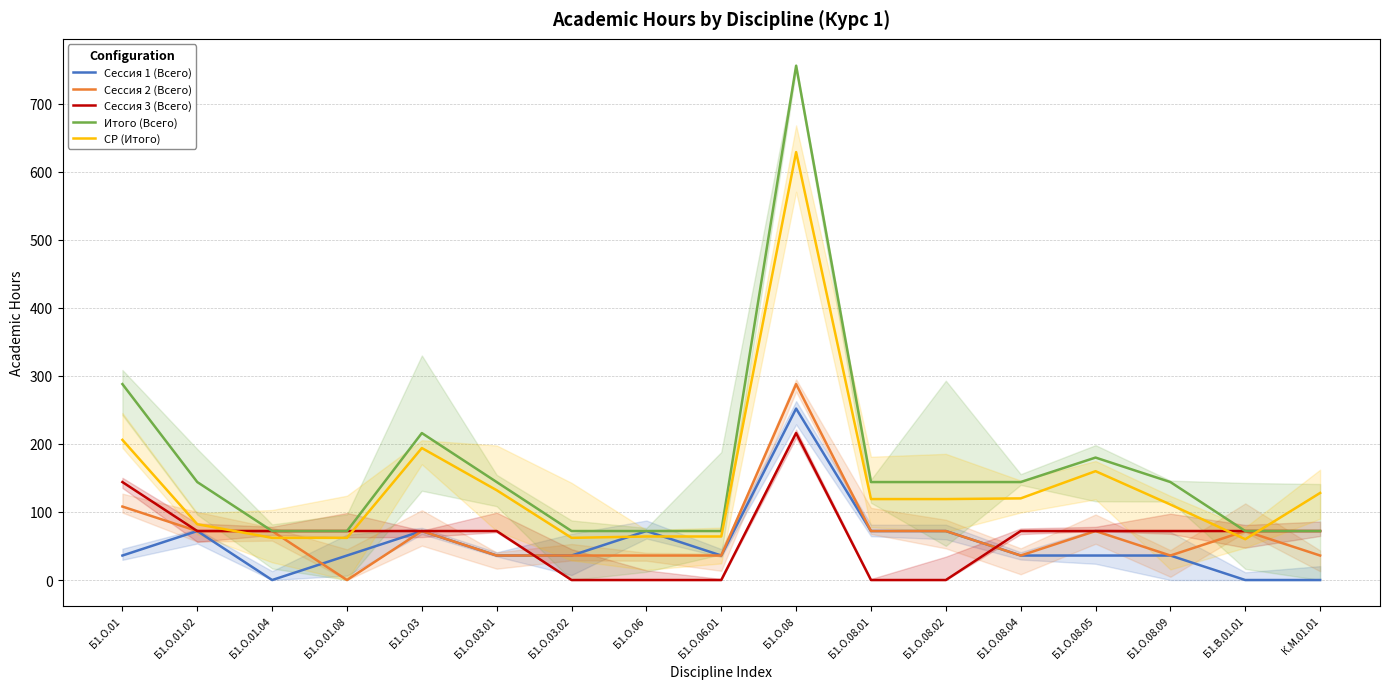

True or false: Сессия 1 (Всего) and СР (Итого) intersect in this chart.

True